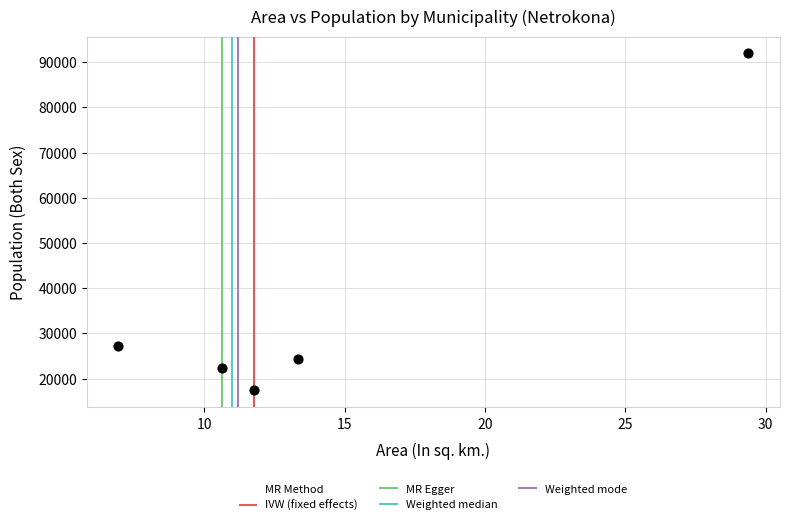

What Y value in the scatter plot is closest to 54662?

27193